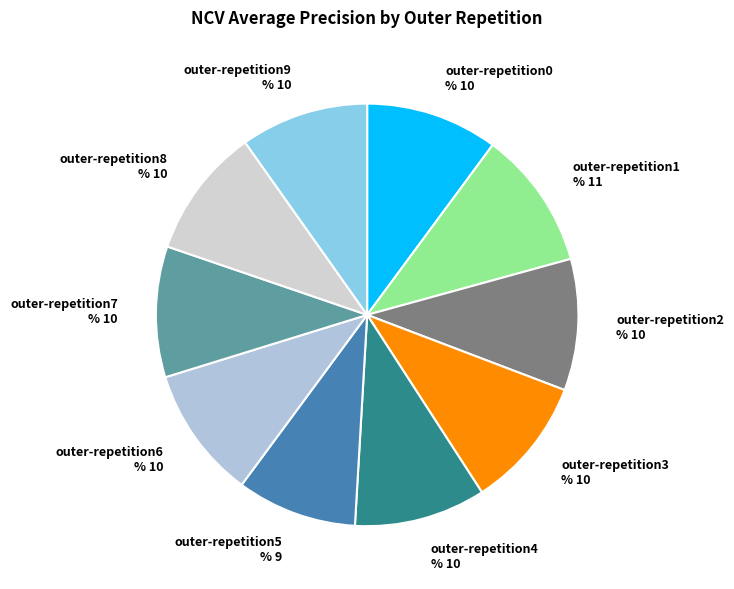

To the nearest percent, what portion does outer-repetition2 represent?

10%